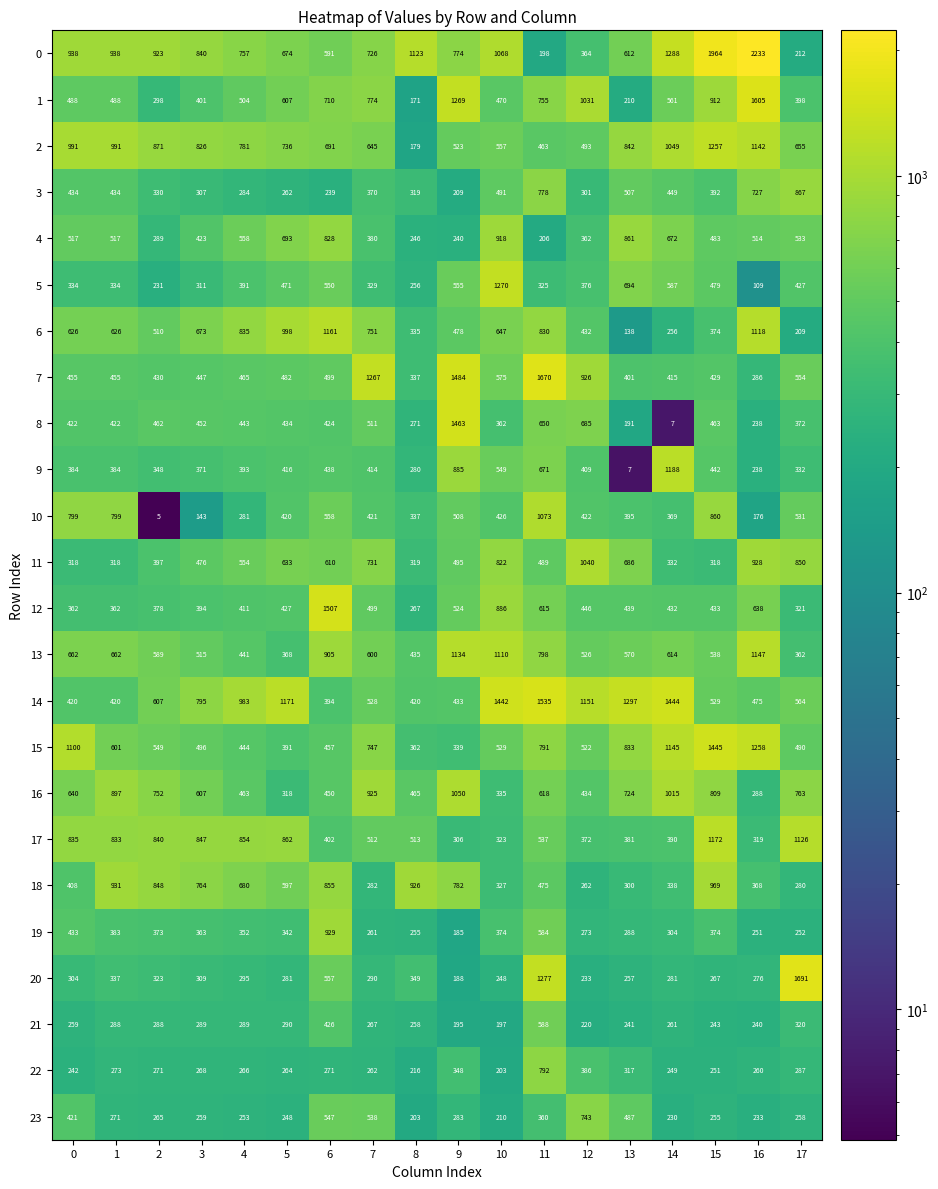

The value of 13 at 12 is 526. True or false?

True